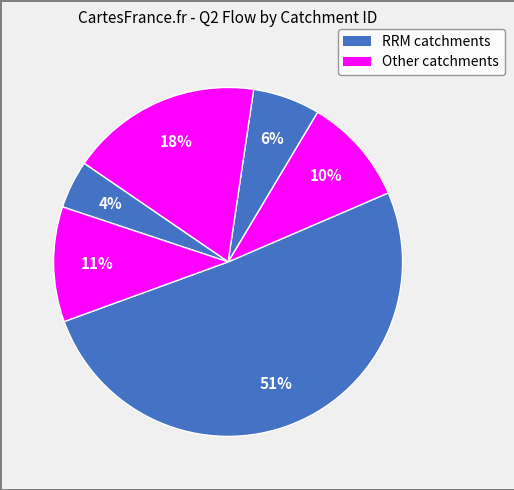

How many slices are in this pie chart?

6